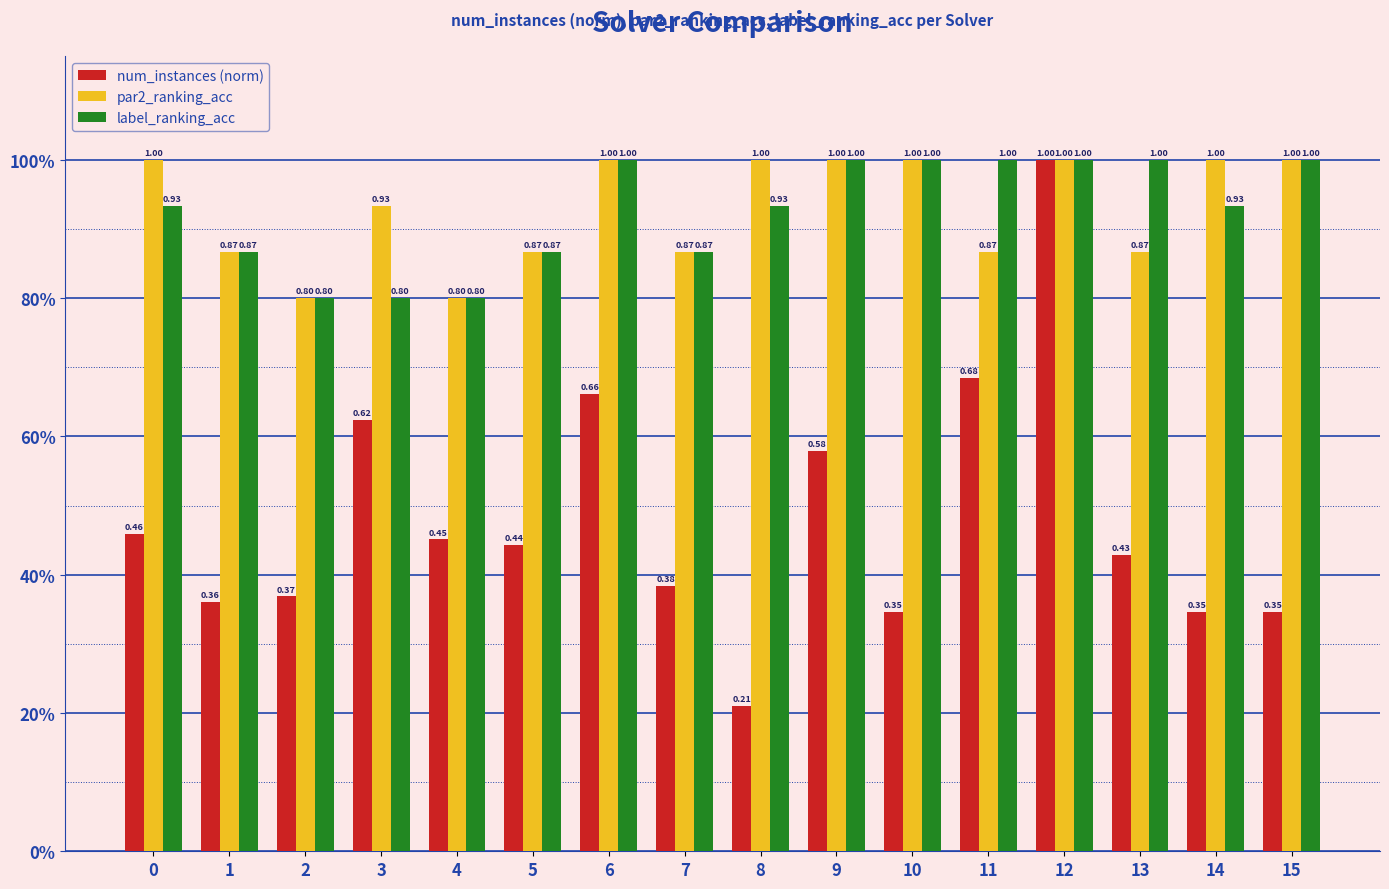

Which series changed the most between 1 and 5?

num_instances (norm)